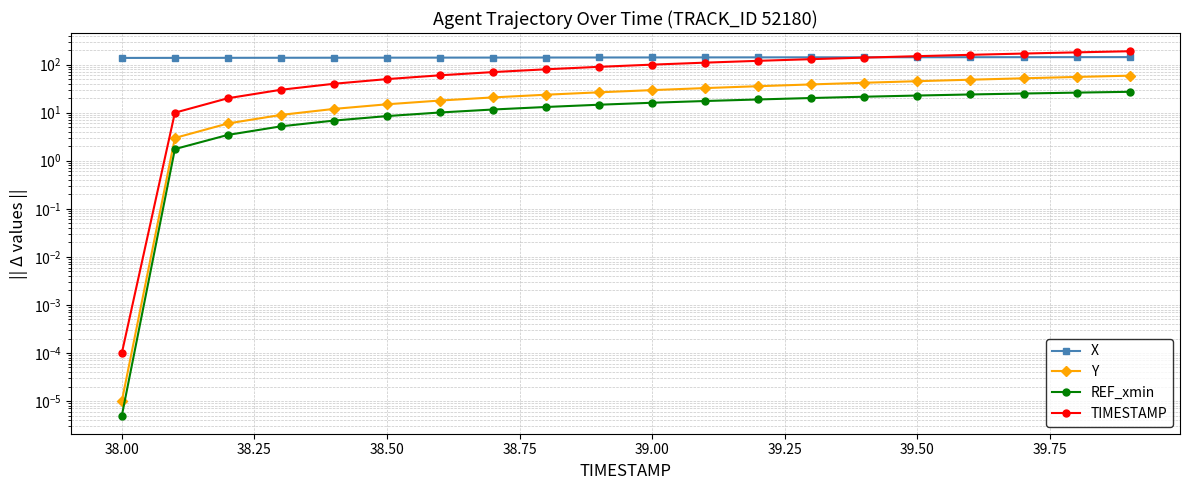

The value of TIMESTAMP at 11 is 65.1. True or false?

False